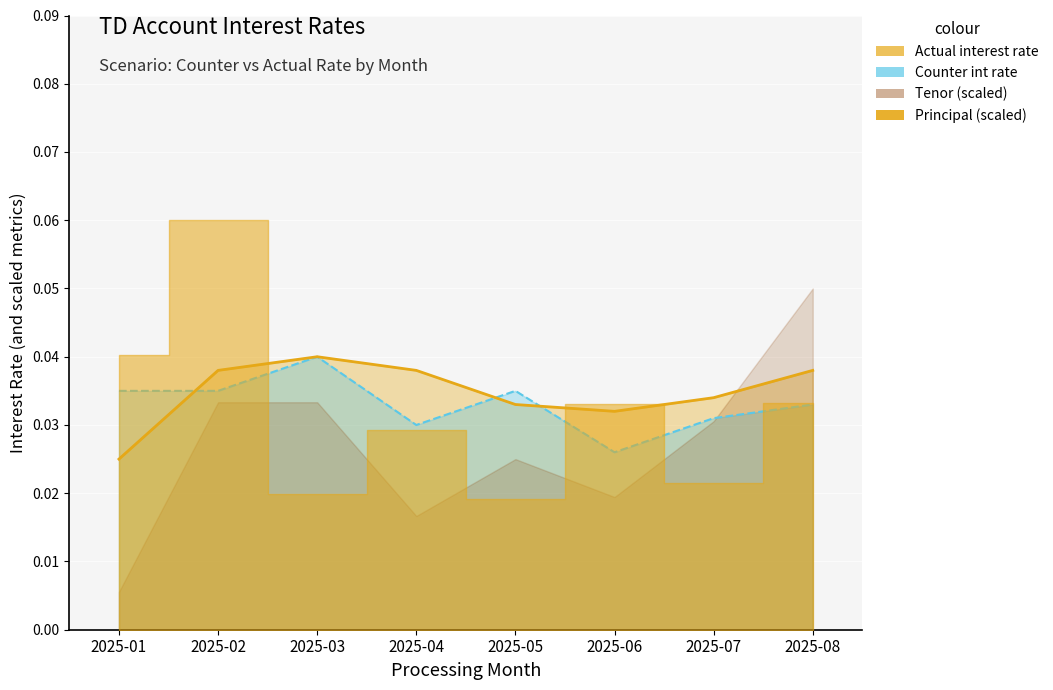

How many intersections are there between Counter int rate line and Actual interest rate line?

3